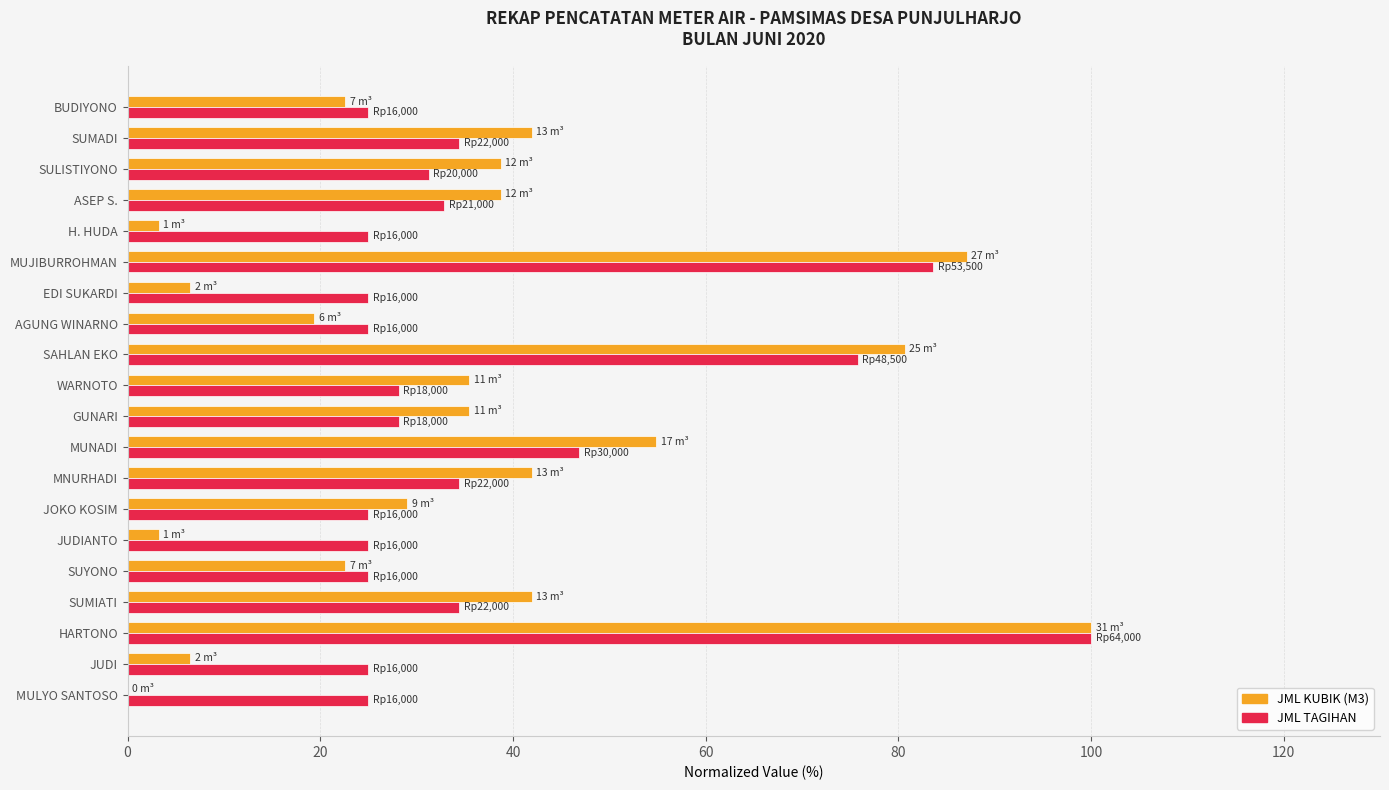

What is the sum of the JML KUBIK (M3) values at SUYONO and SUMADI?

64.5